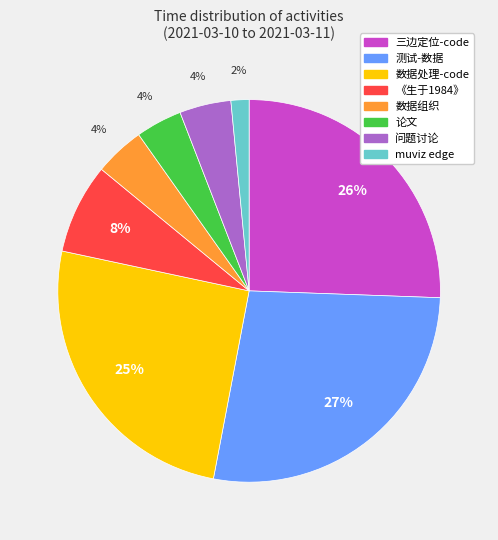

How many segments does this pie chart have?

8